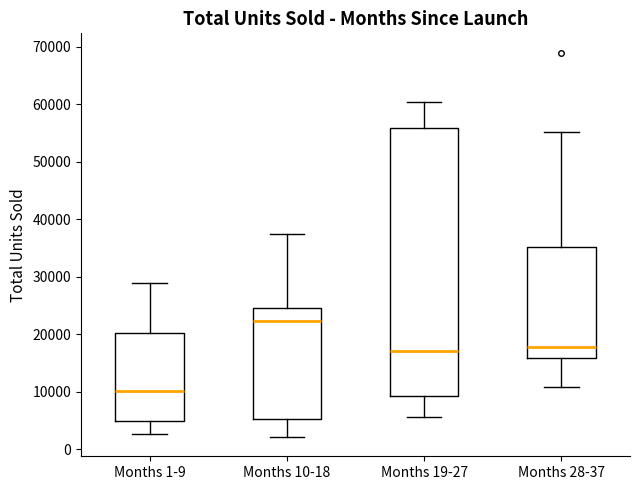

Which box has the lowest median line?

Months 1-9